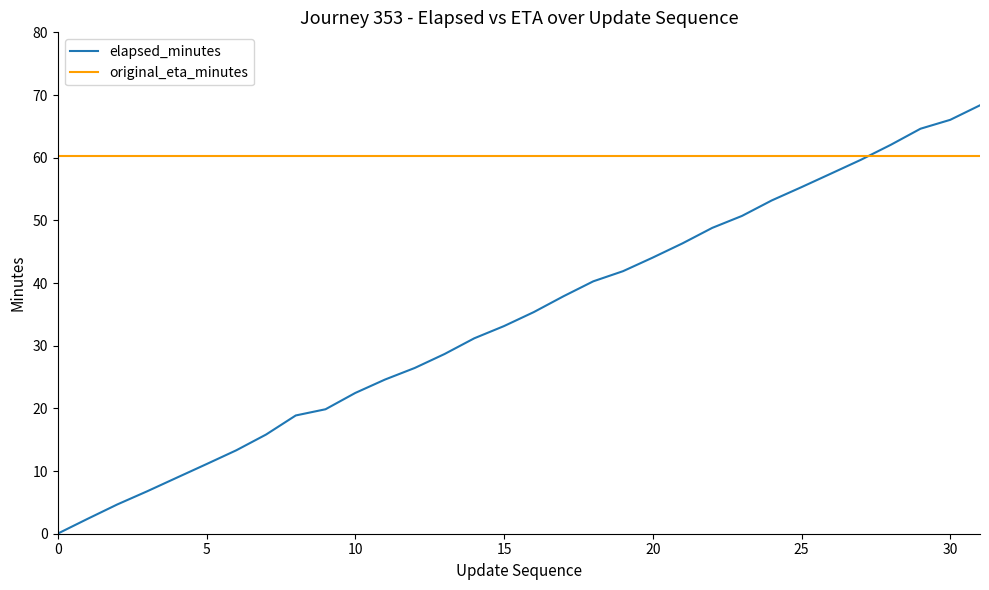

What are all the series names shown in the legend?

elapsed_minutes, original_eta_minutes